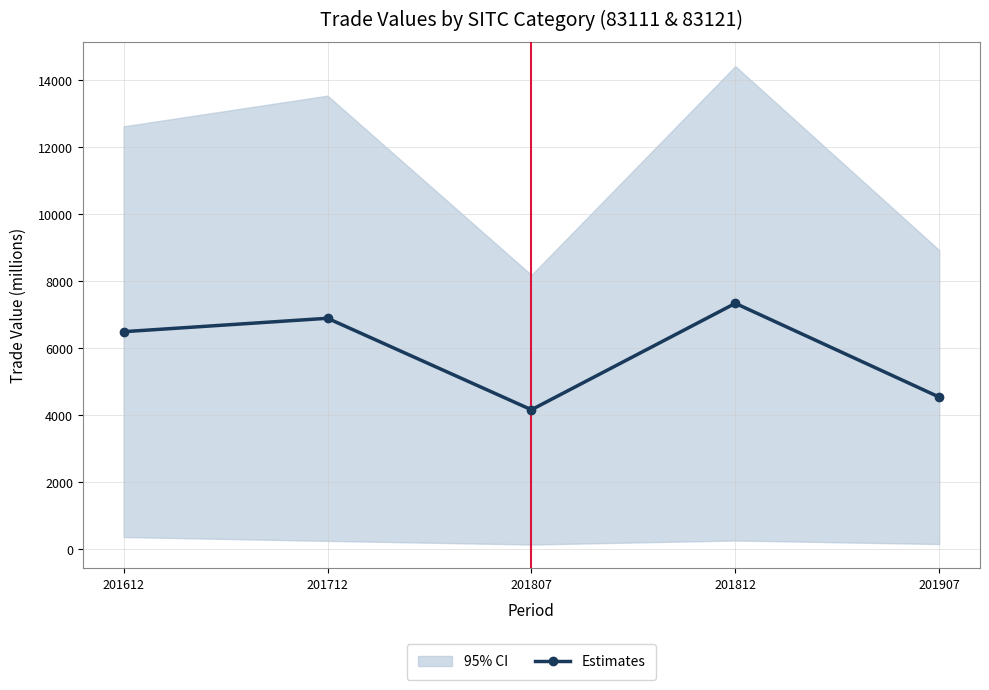

What is the sum of the values at 201907 and 201612?

11037.9